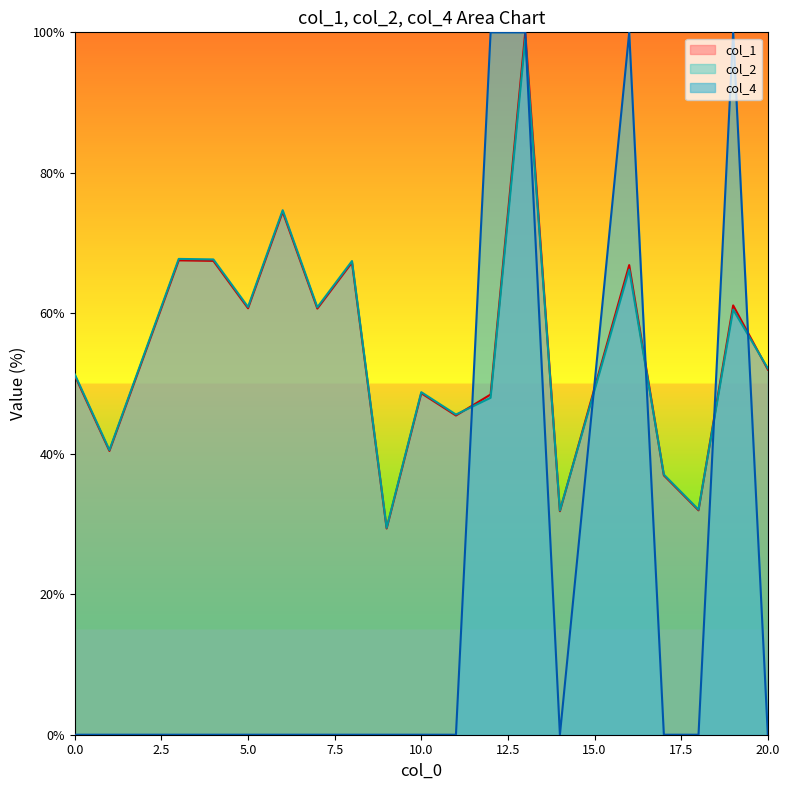

What is the difference between the highest and lowest values at 5.0?

60.9